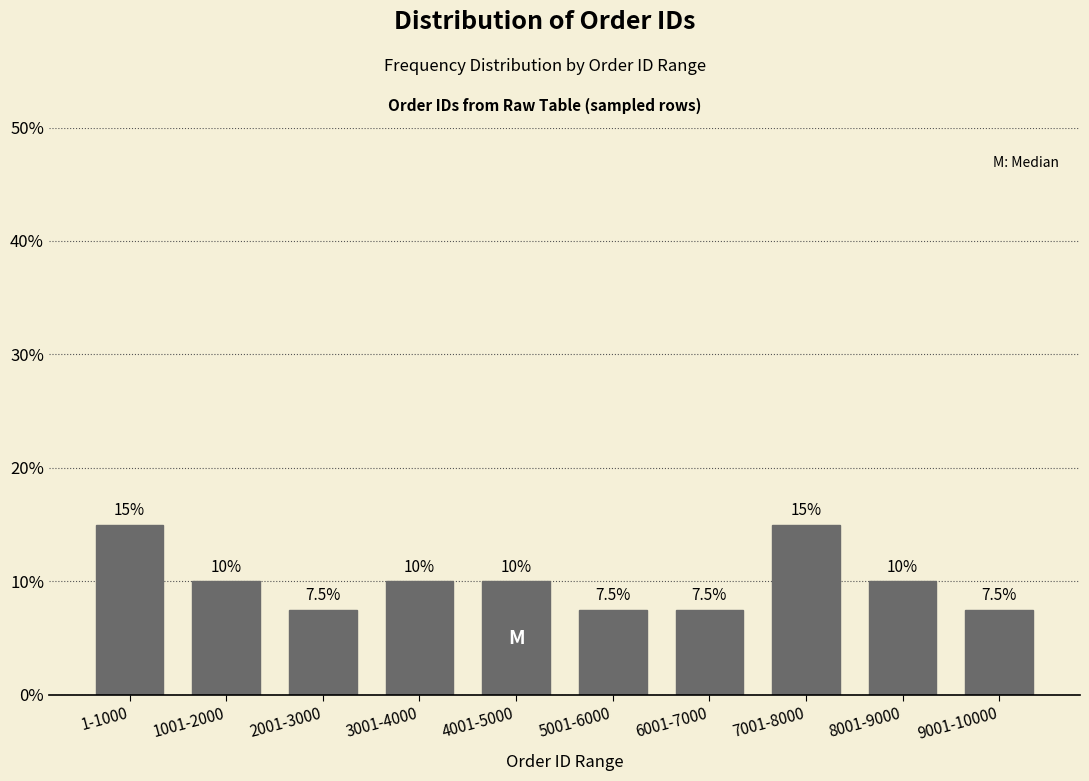

Reading left to right, transcribe all the data shown in this chart.

15.0	10.0	7.5	10.0	10.0	7.5	7.5	15.0	10.0	7.5